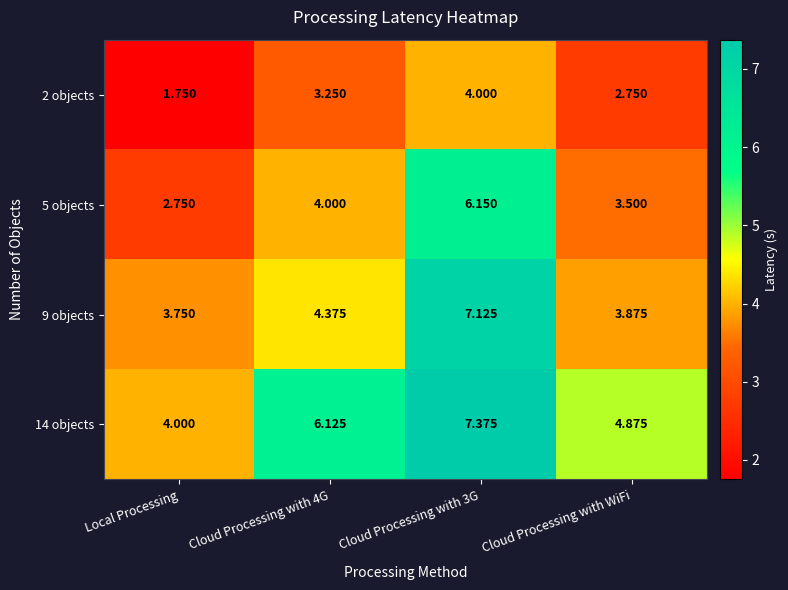

Which category has the lowest value across all series?

Local Processing